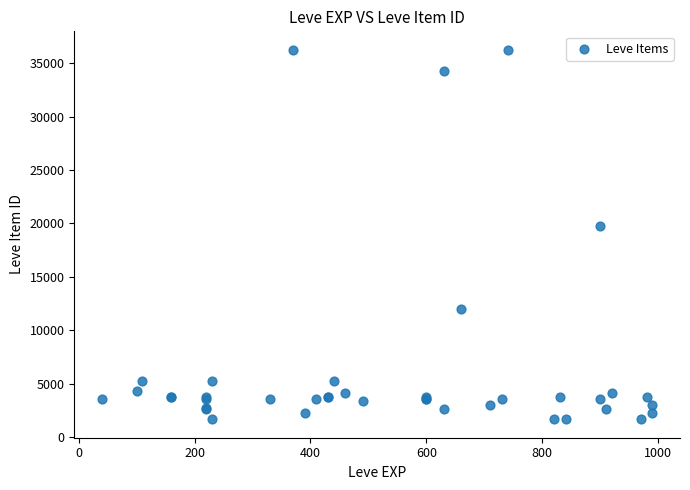

What Y value in the scatter plot is closest to 18967?

19744